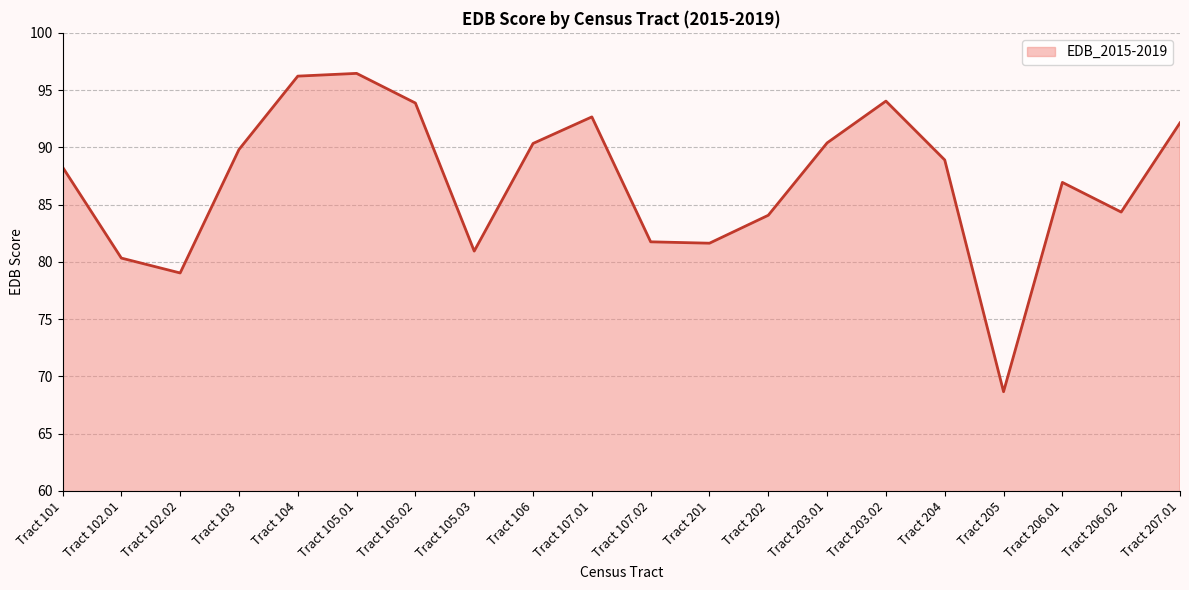

The value at Tract 104 is 132.1. True or false?

False